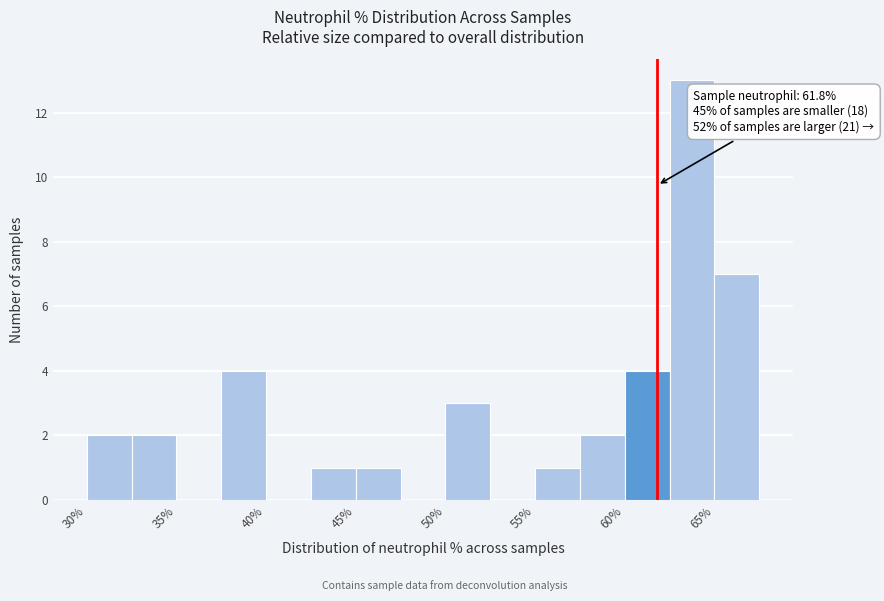

Which range on the x-axis has the tallest bar?

62.5 to 65.0